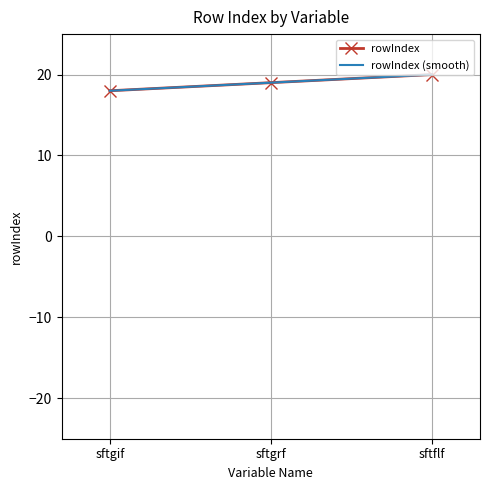

What is the ratio of the value at sftgrf to the value at sftgif?

1.1